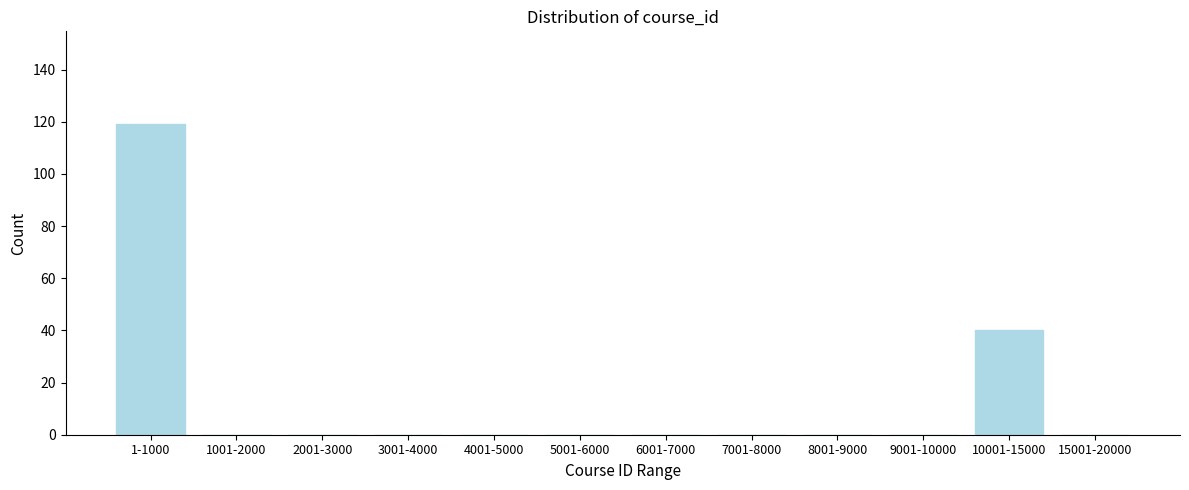

Reading left to right, extract all data points from this chart.

1-1000=119	1001-2000=0	2001-3000=0	3001-4000=0	4001-5000=0	5001-6000=0	6001-7000=0	7001-8000=0	8001-9000=0	9001-10000=0	10001-15000=40	15001-20000=0